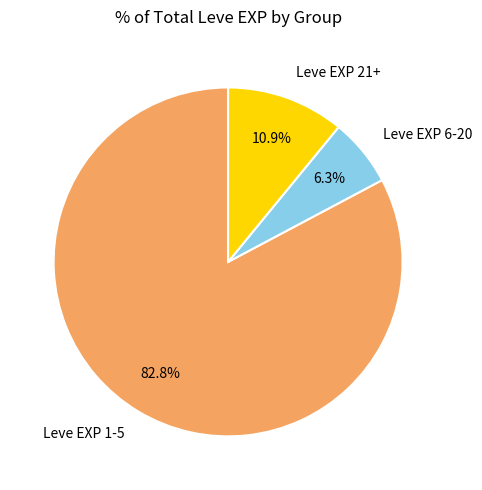

How many segments does this pie chart have?

3